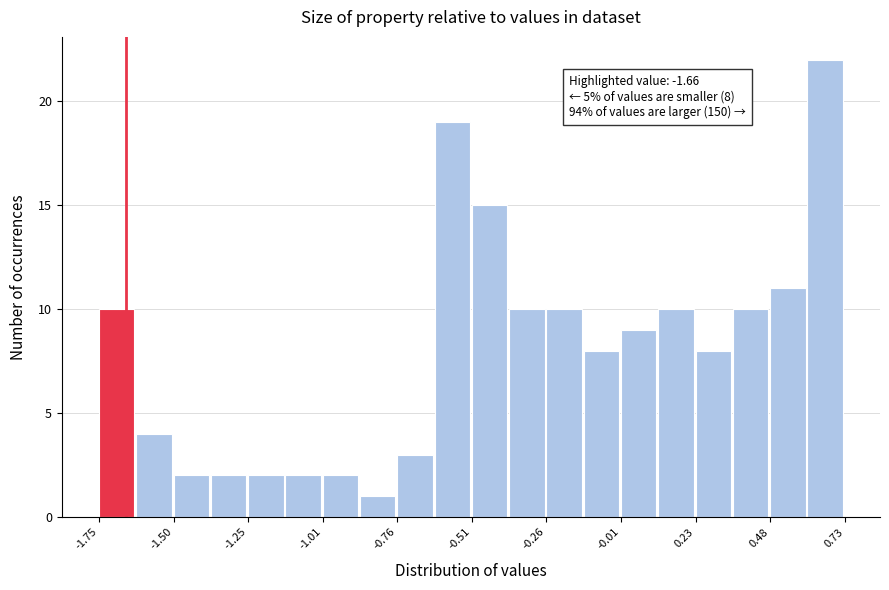

Around what value on the x-axis is the tallest bar? Give the approximate position of its centre, as read against the axis.

0.65